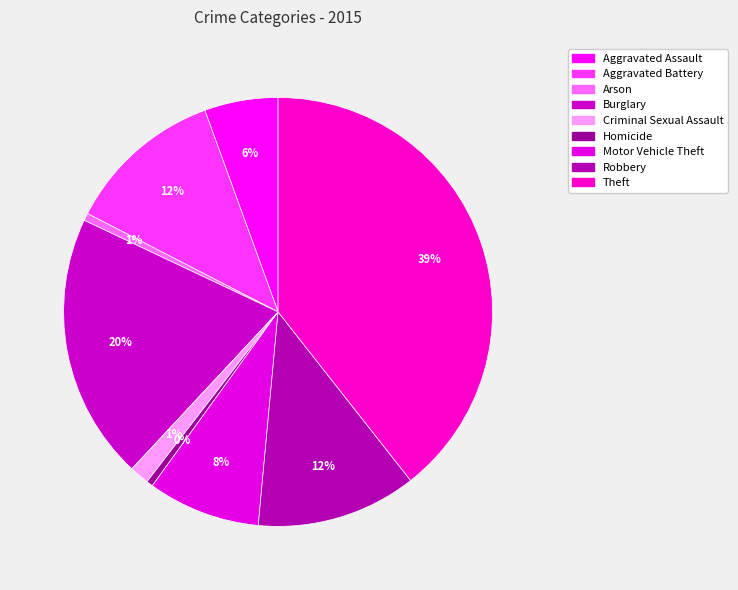

To the nearest percent, what percentage of the pie is Criminal Sexual Assault?

1%